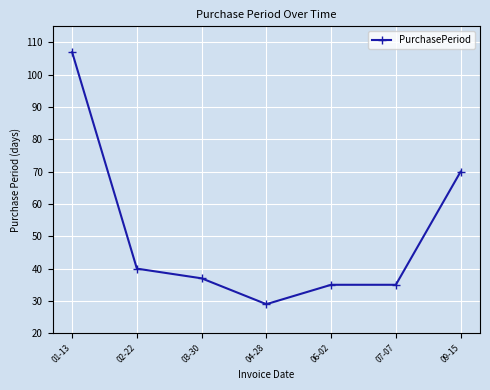

The value at 07-07 is 35. True or false?

True